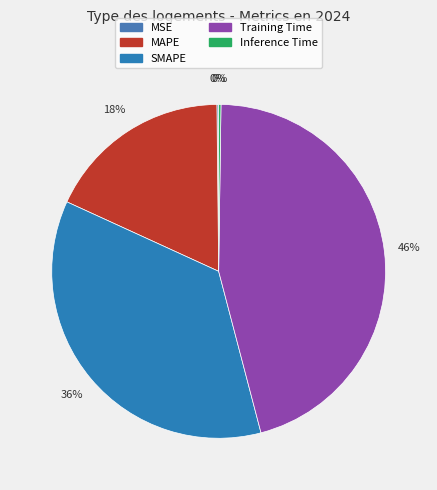

How many segments does this pie chart have?

5